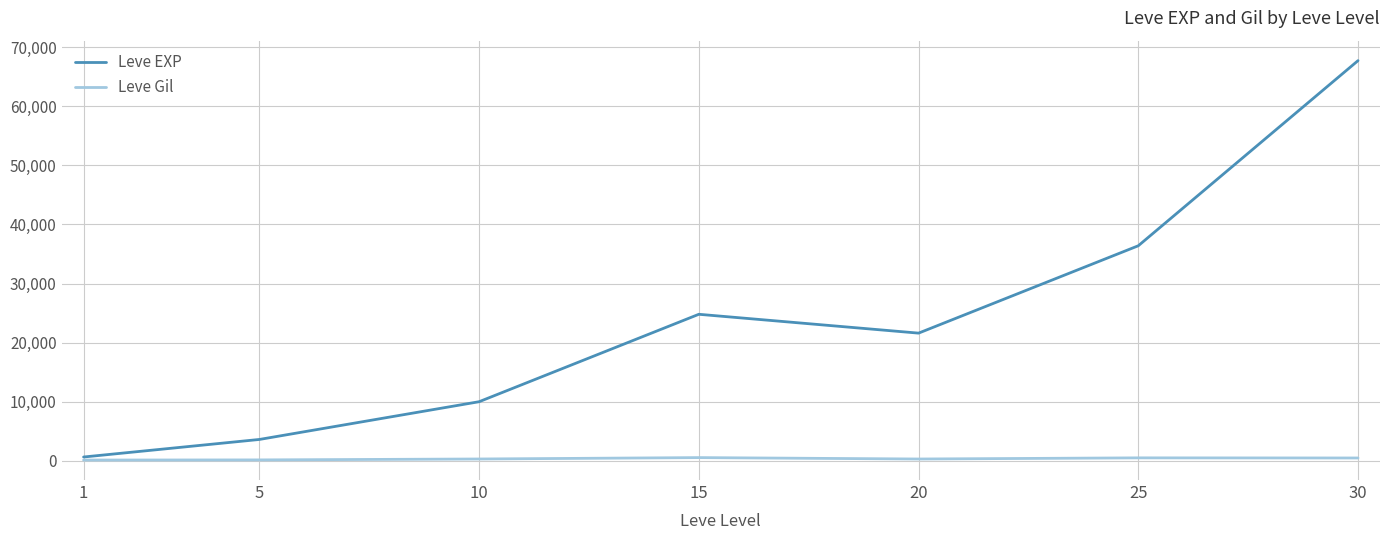

What is the difference between the Leve Gil values at 20 and 30?

173